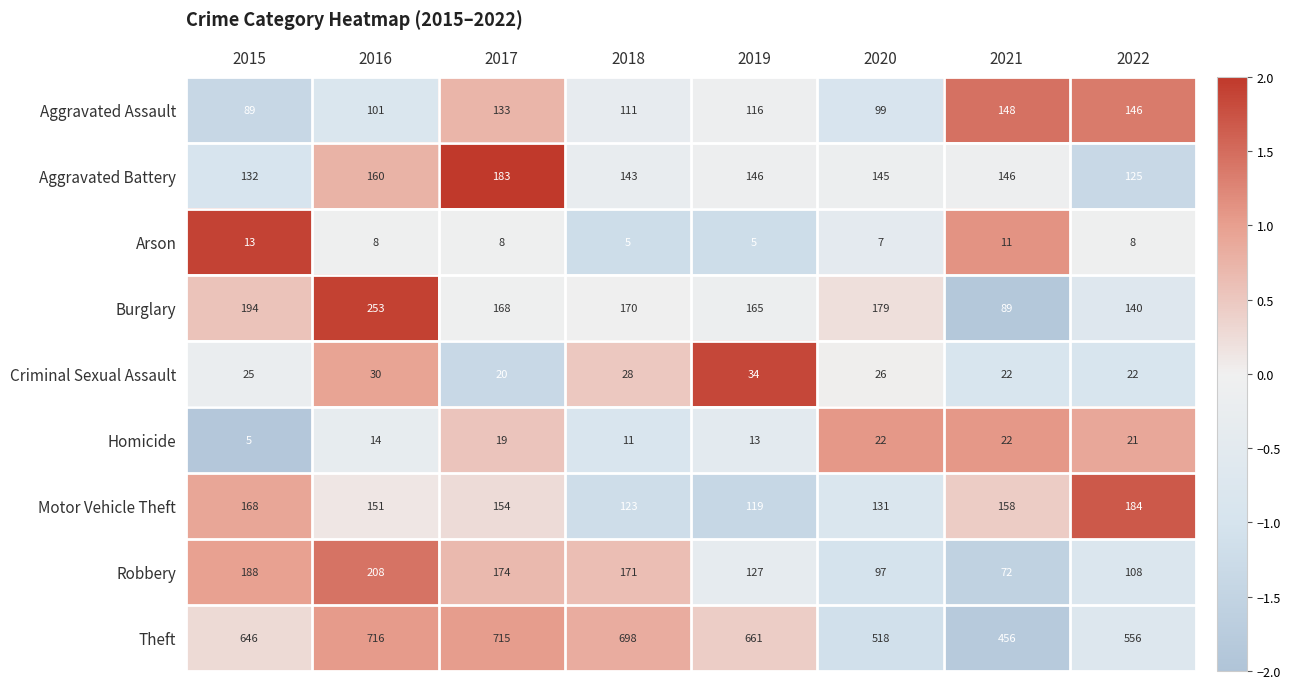

What is the spread (max minus min) of values at 2018?

693